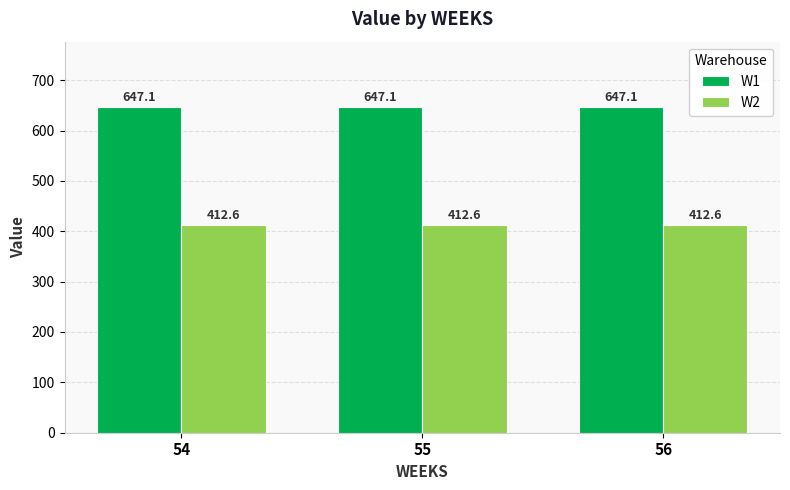

What is the greatest value displayed?

647.1